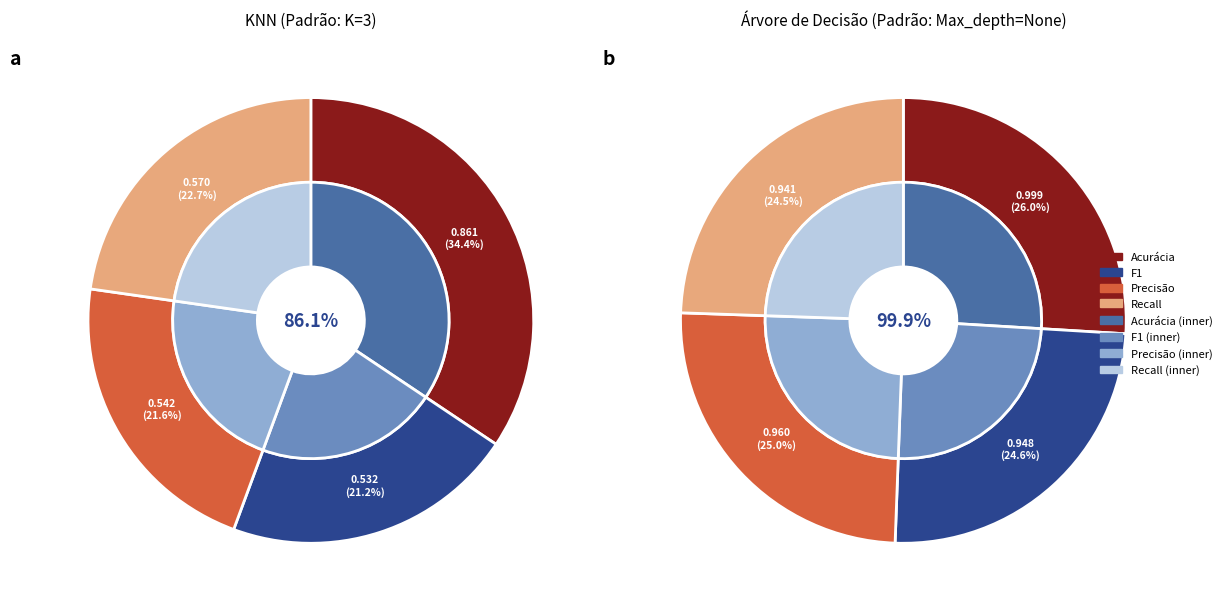

To the nearest percent, what percentage of the pie is Precisão?

25%